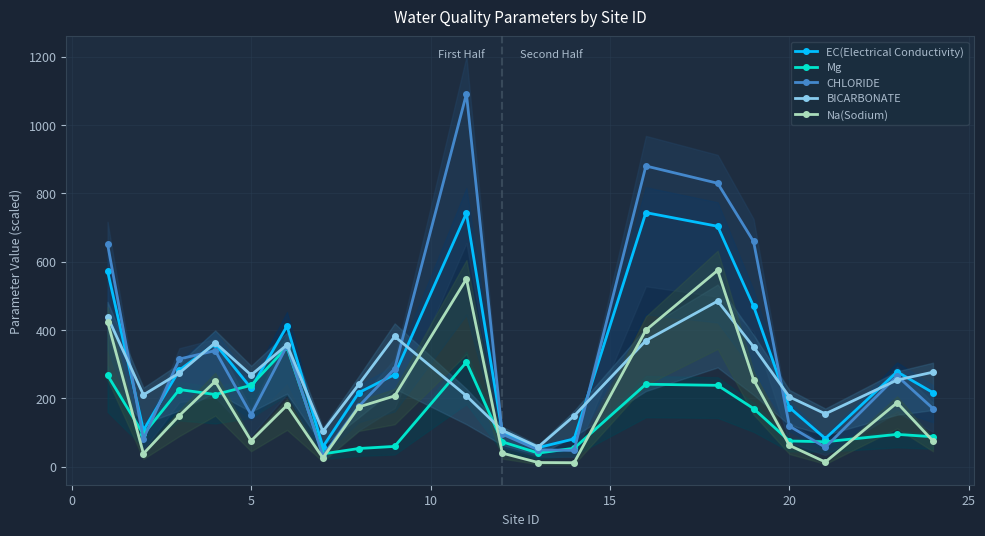

What is the lowest value of the EC(Electrical Conductivity) series?

56.2